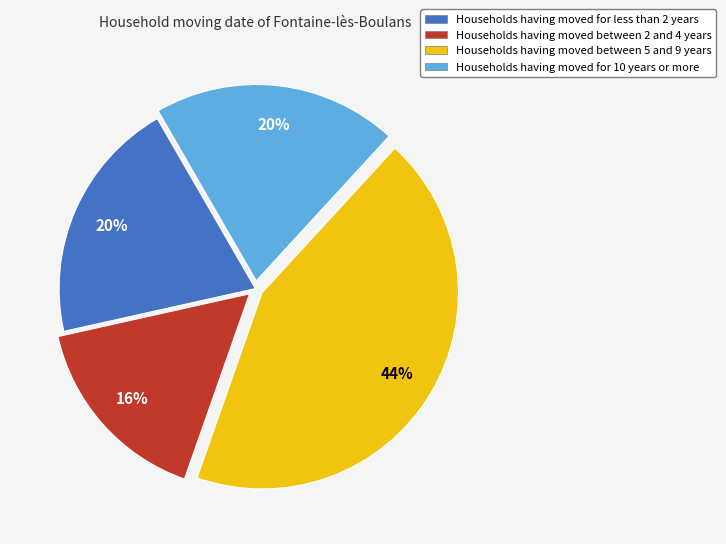

Is there a majority slice in this chart?

No